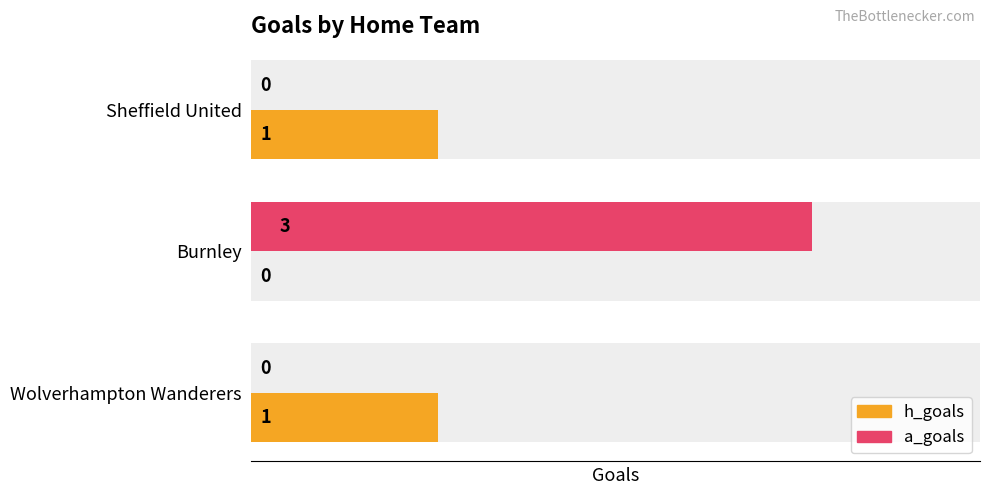

What are all the series names shown in the legend?

h_goals, a_goals